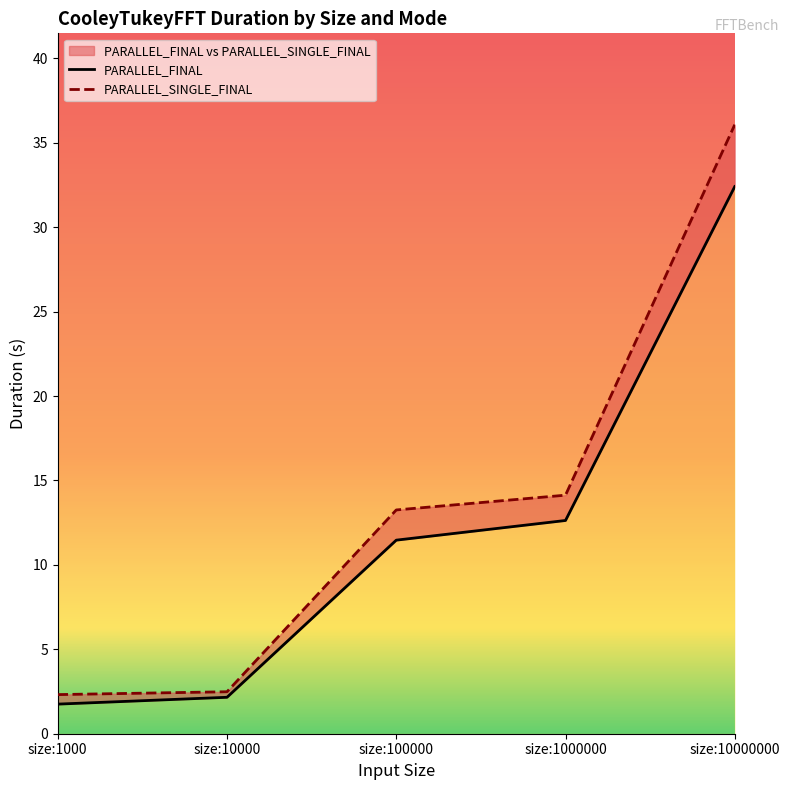

True or false: PARALLEL_FINAL and PARALLEL_SINGLE_FINAL intersect in this chart.

False